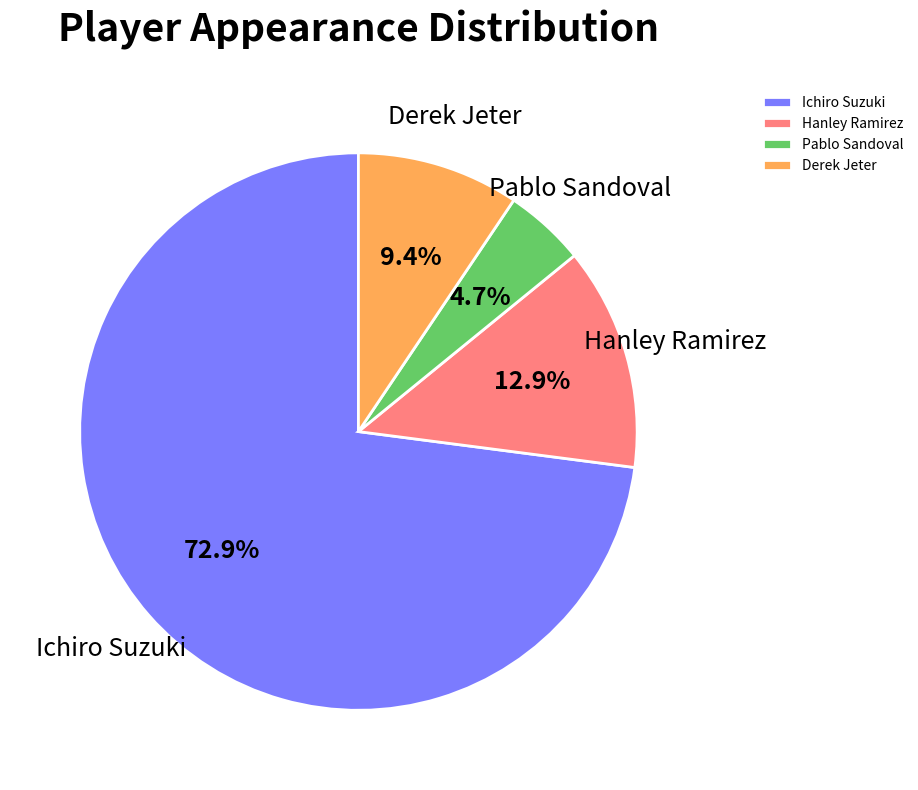

What percentage is NOT represented by Derek Jeter?

90.6%